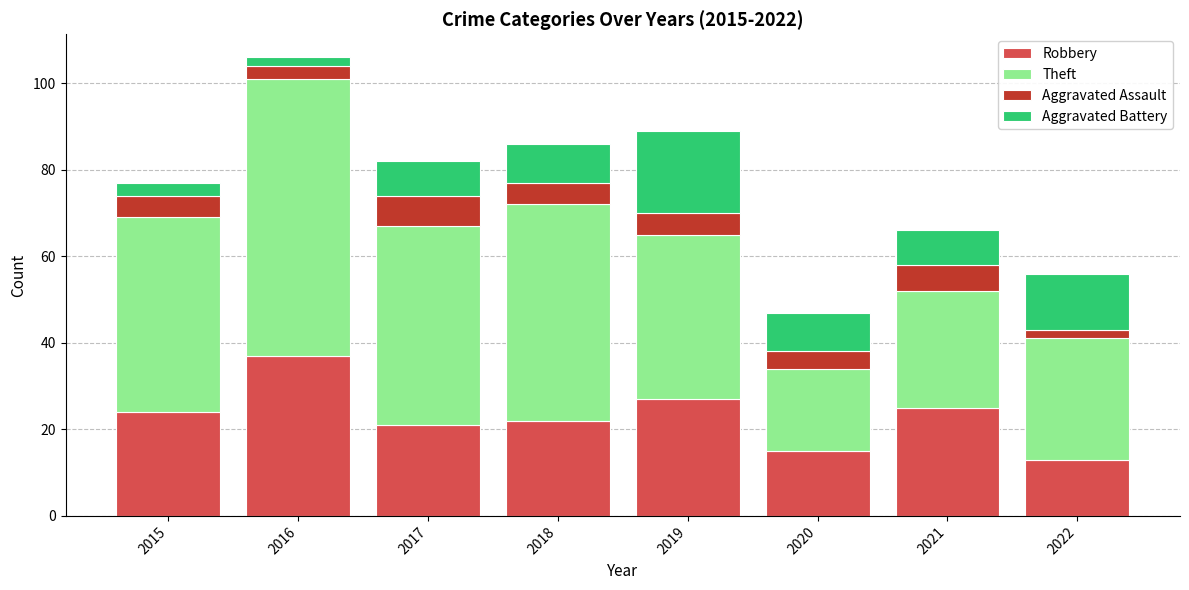

At which label does Robbery reach its peak?

2016